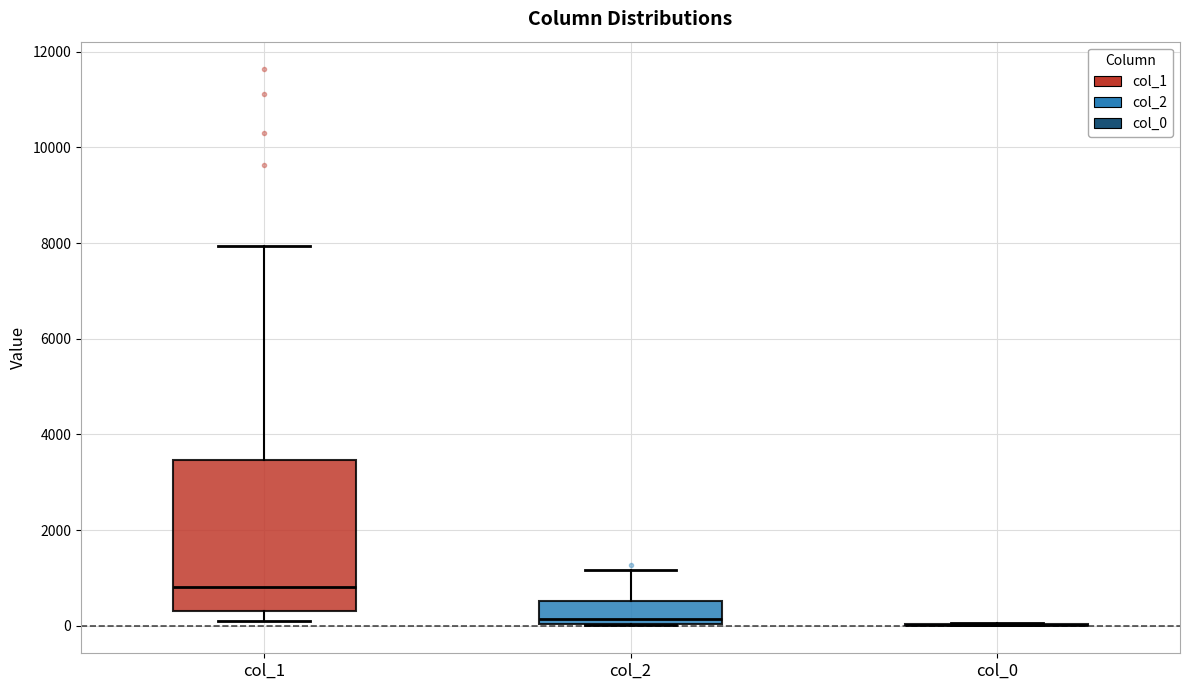

Comparing the boxes themselves (not the whiskers), which one is the tallest?

col_1